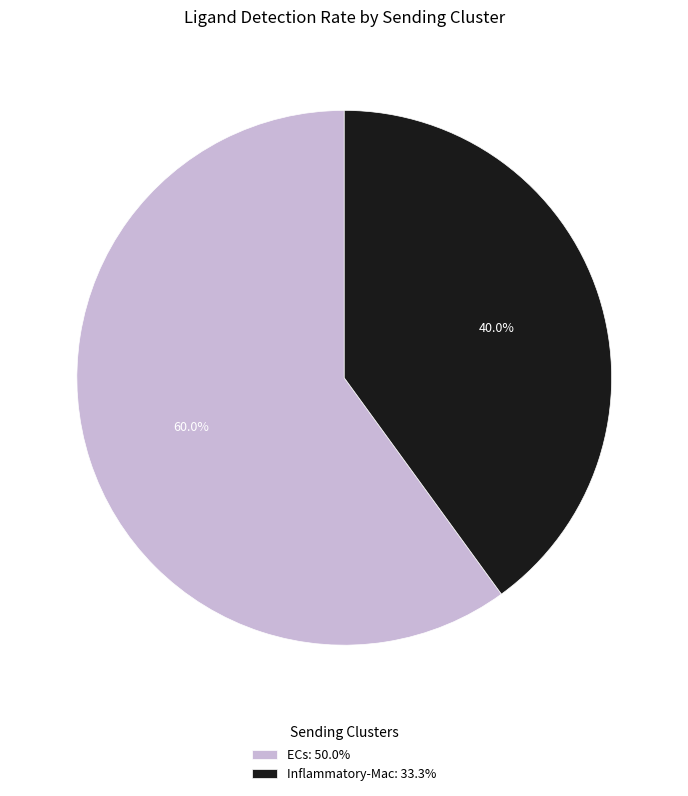

Is there a majority slice in this chart?

Yes